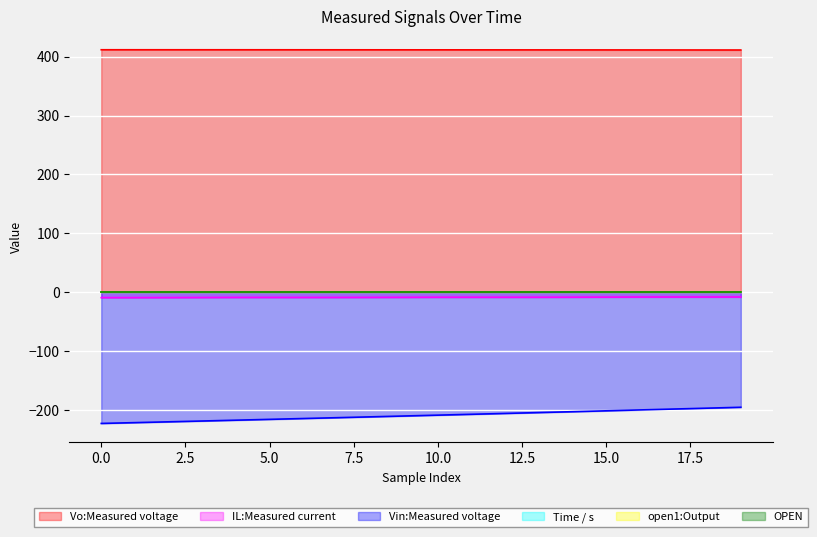

What is the difference between the Vo:Measured voltage values at 0 and 9?

0.1